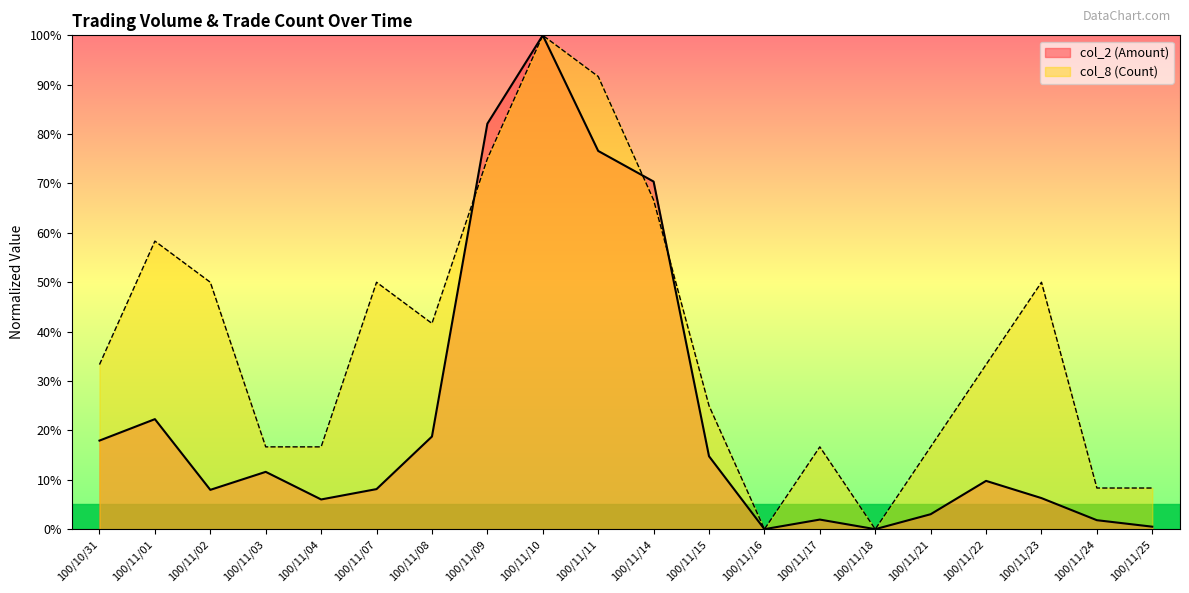

What is the spread (max minus min) of values at 100/11/15?

10.2